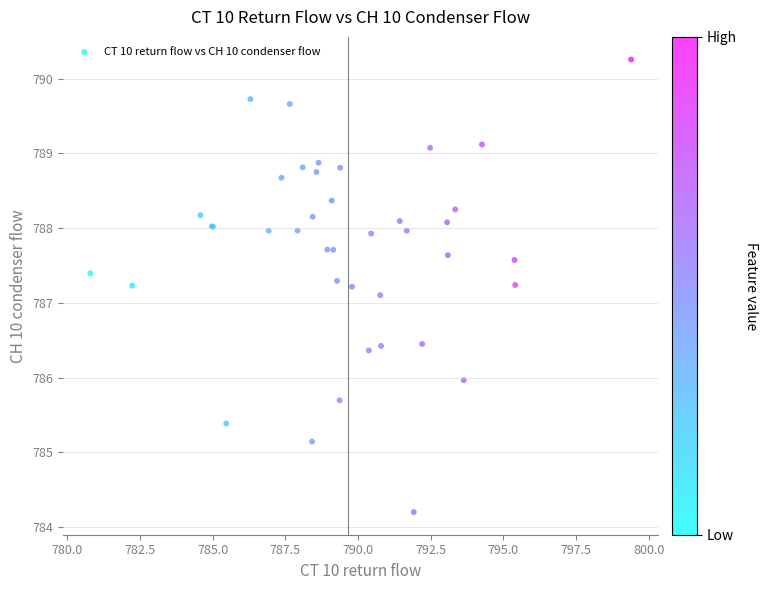

What Y value in the scatter plot is closest to 787?

787.1